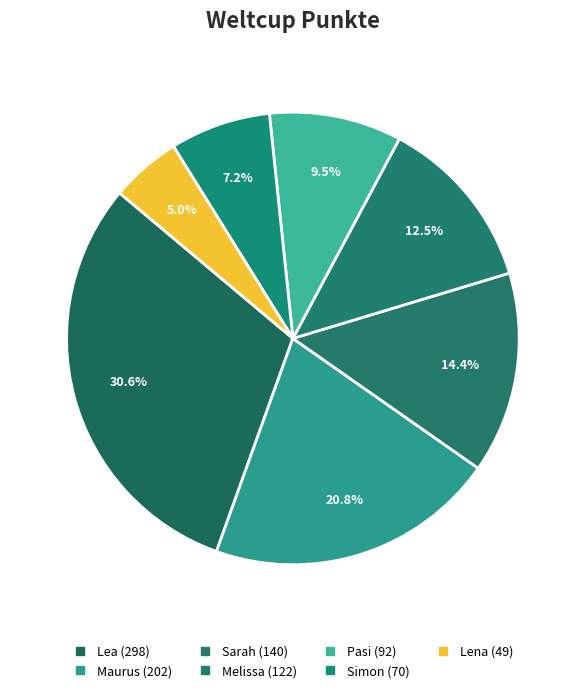

How many slices are in this pie chart?

7